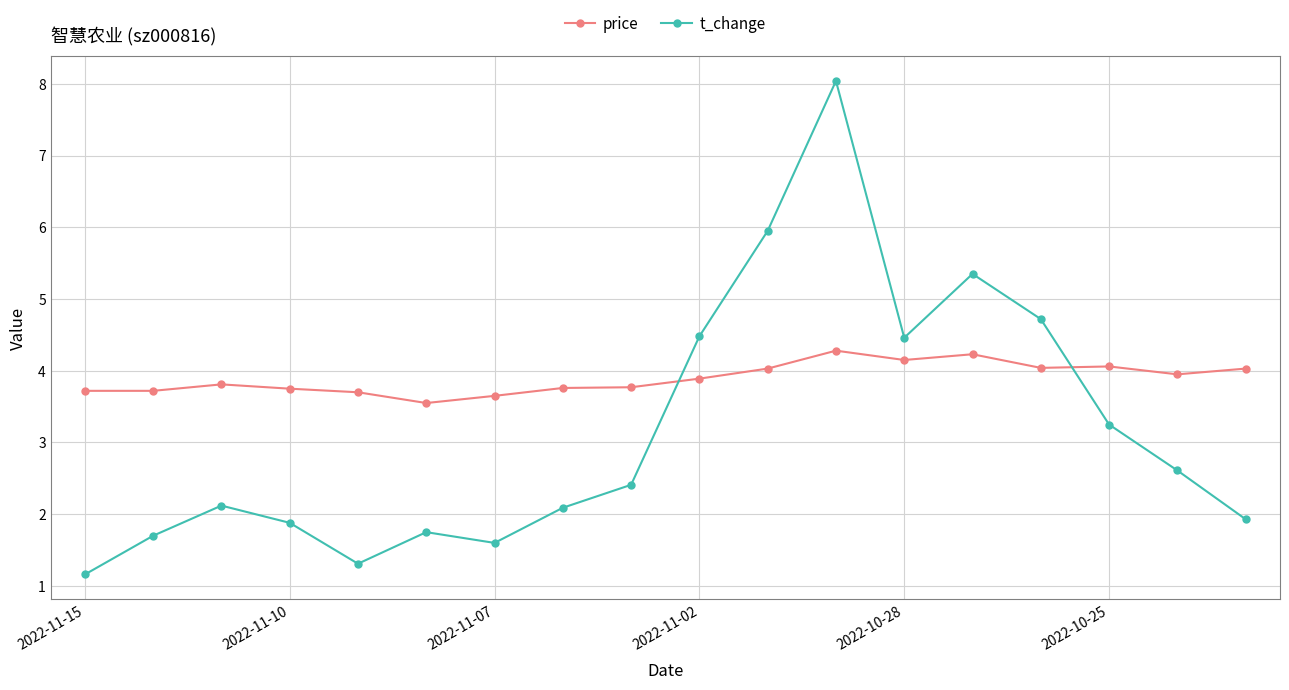

What is the maximum value for t_change?

8.0